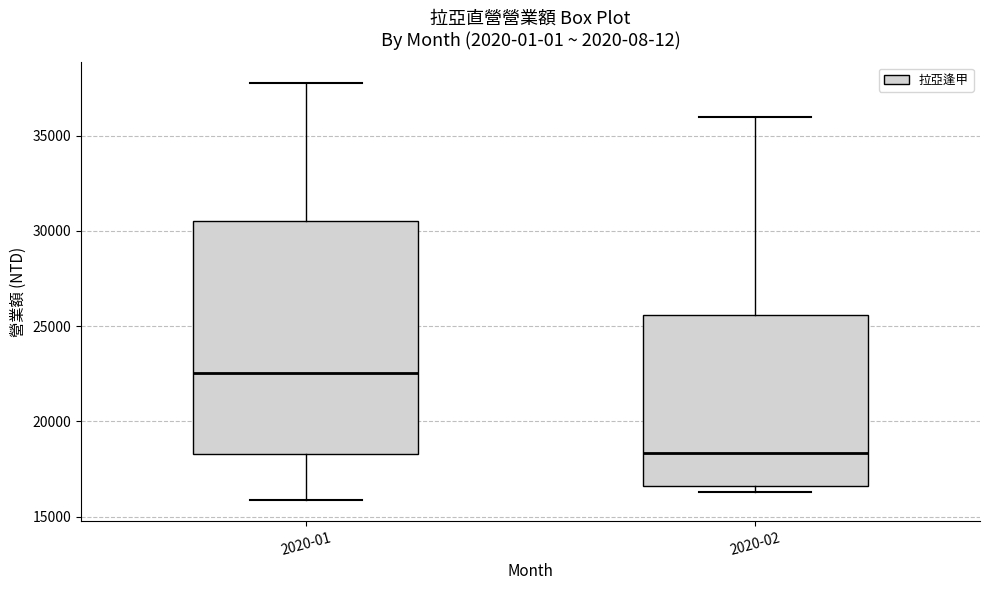

Where is the upper edge of the box for 2020-02 on the y-axis? The values are not printed on the chart, so give them approximately, as read against the axis.

25500